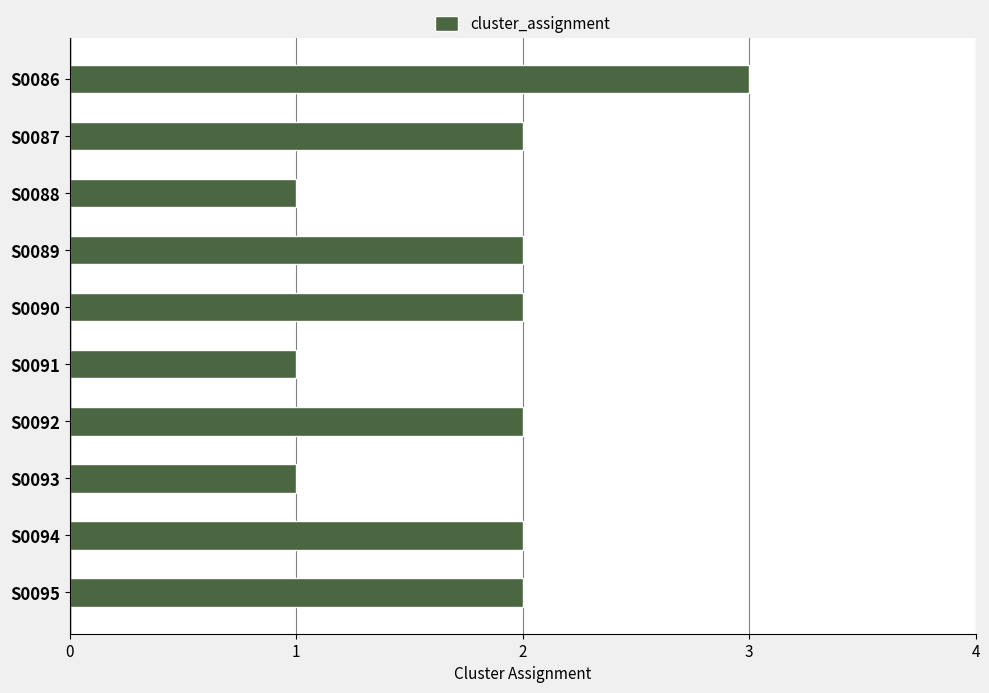

The value at S0090 is 3. True or false?

False